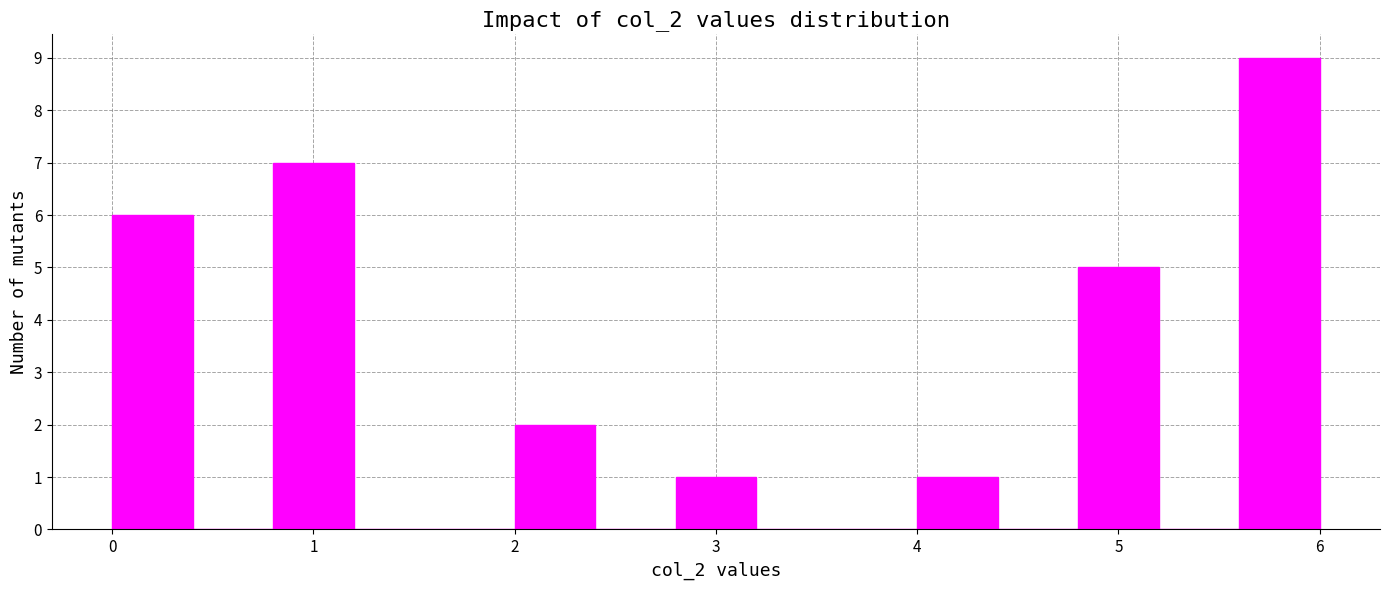

Reading left to right, list every bar in this chart as the range it spans on the x-axis followed by its height. The values are not printed on the chart, so give them approximately, as read against the axis.

0.0 to 0.4: 6
0.4 to 0.8: 0
0.8 to 1.2: 7
1.2 to 1.6: 0
1.6 to 2.0: 0
2.0 to 2.4: 2
2.4 to 2.8: 0
2.8 to 3.2: 1
3.2 to 3.6: 0
3.6 to 4.0: 0
4.0 to 4.4: 1
4.4 to 4.8: 0
4.8 to 5.2: 5
5.2 to 5.6: 0
5.6 to 6.0: 9